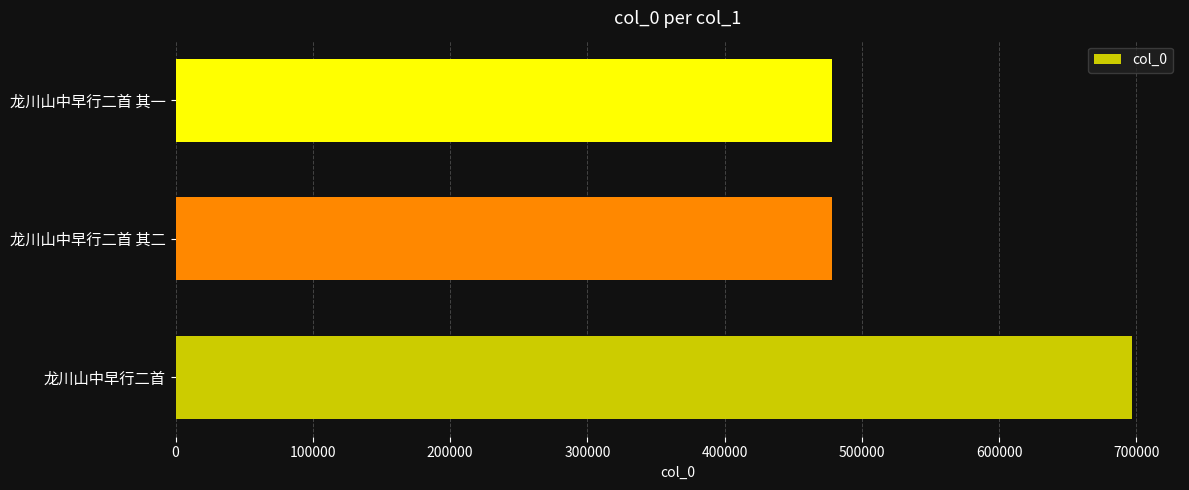

What is the smallest value displayed?

478239